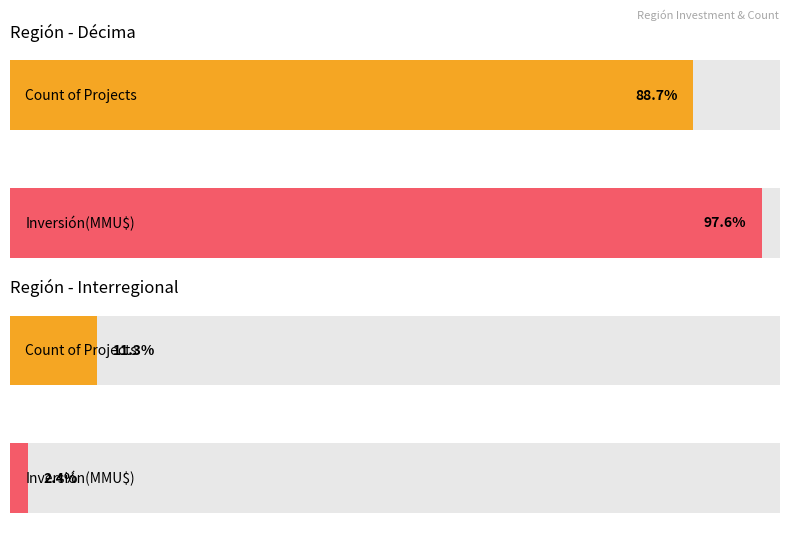

At which category is the sum across all series the highest?

Décima